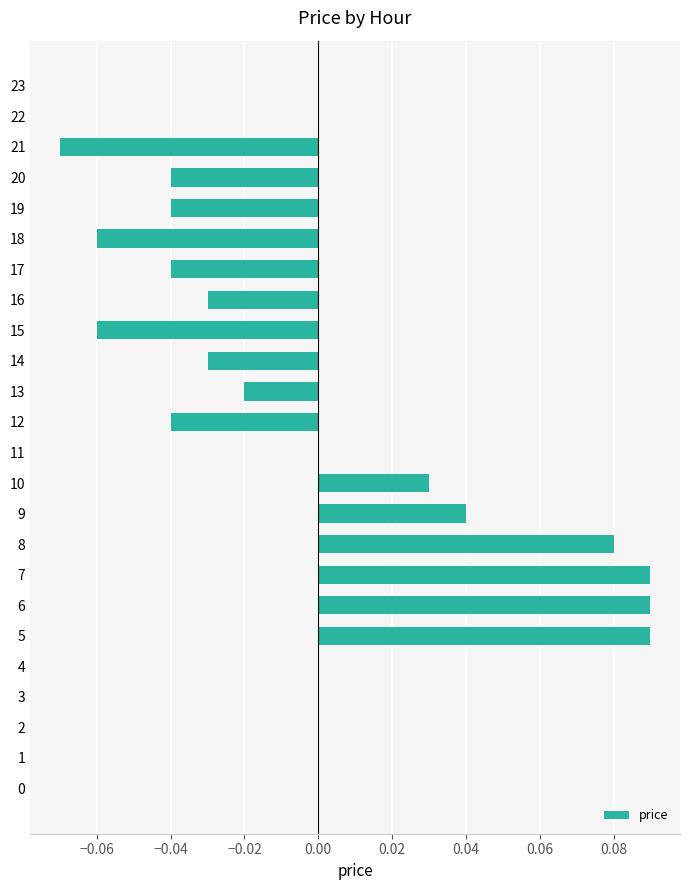

Between 13 and 12, which is larger?

13